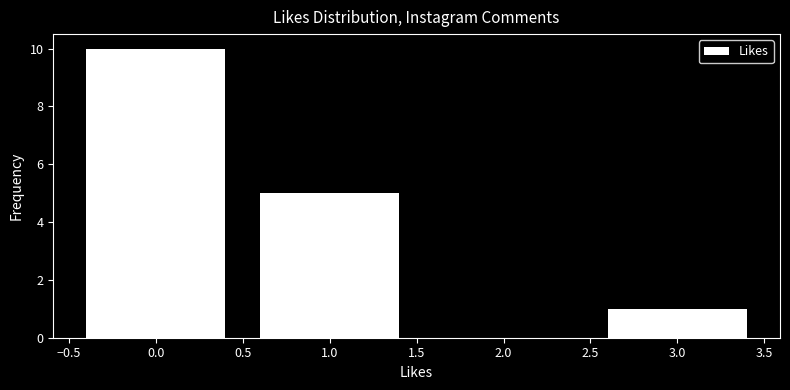

Reading left to right, what are all the values shown in this chart?

0.0=10	1.0=5	2.0=0	3.0=1